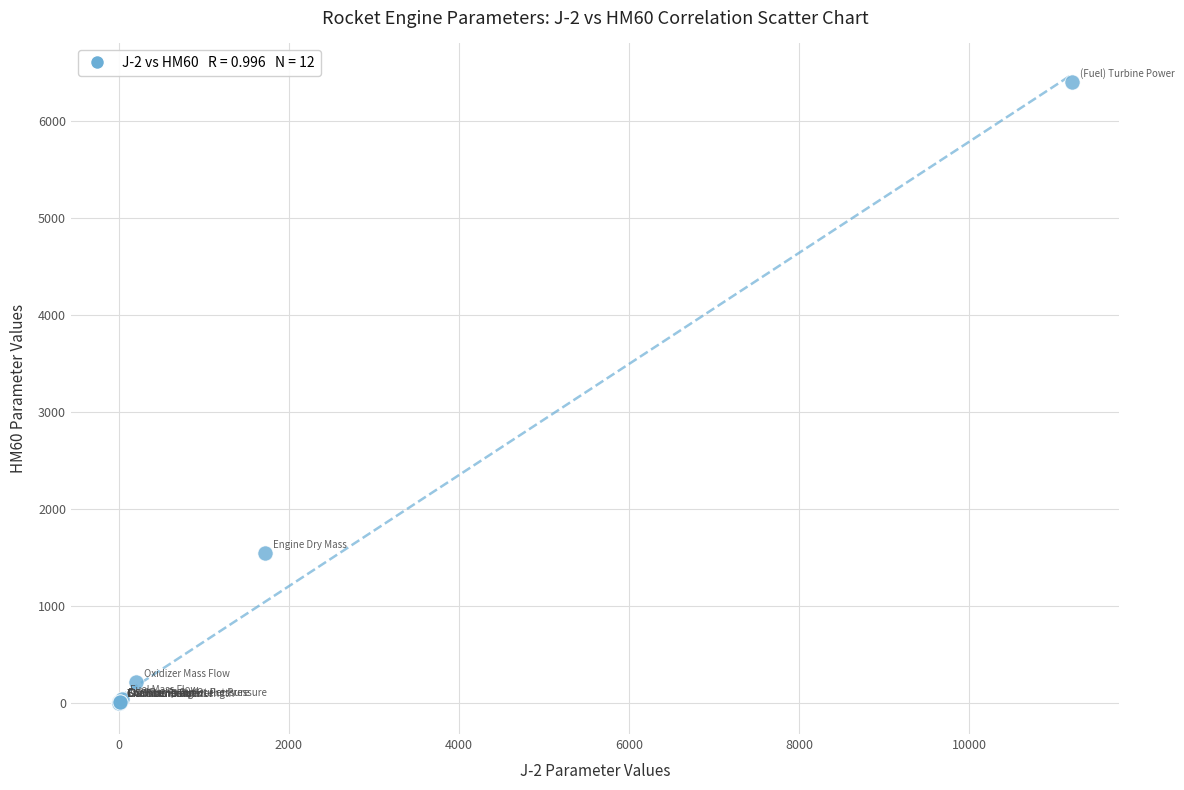

What Y value in the scatter plot is closest to 3201?

1542.0